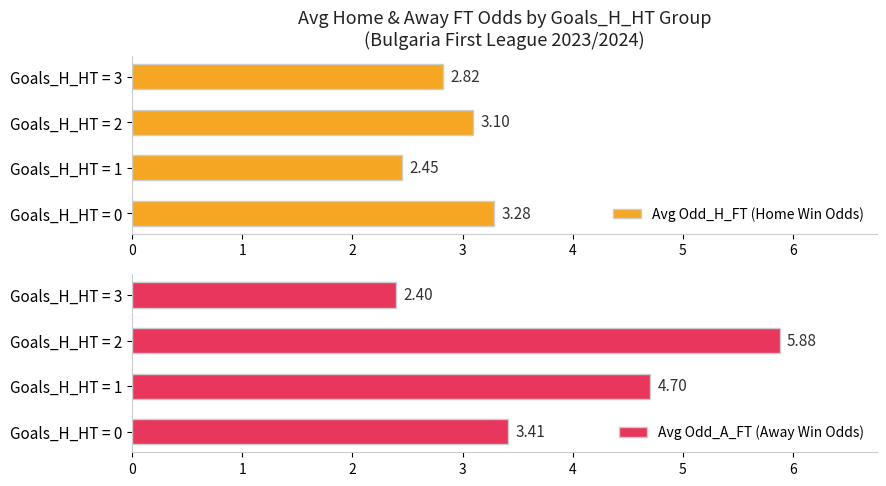

What is the difference between the maximum and second lowest values in the Avg Odd_H_FT (Home Win Odds) series?

0.5